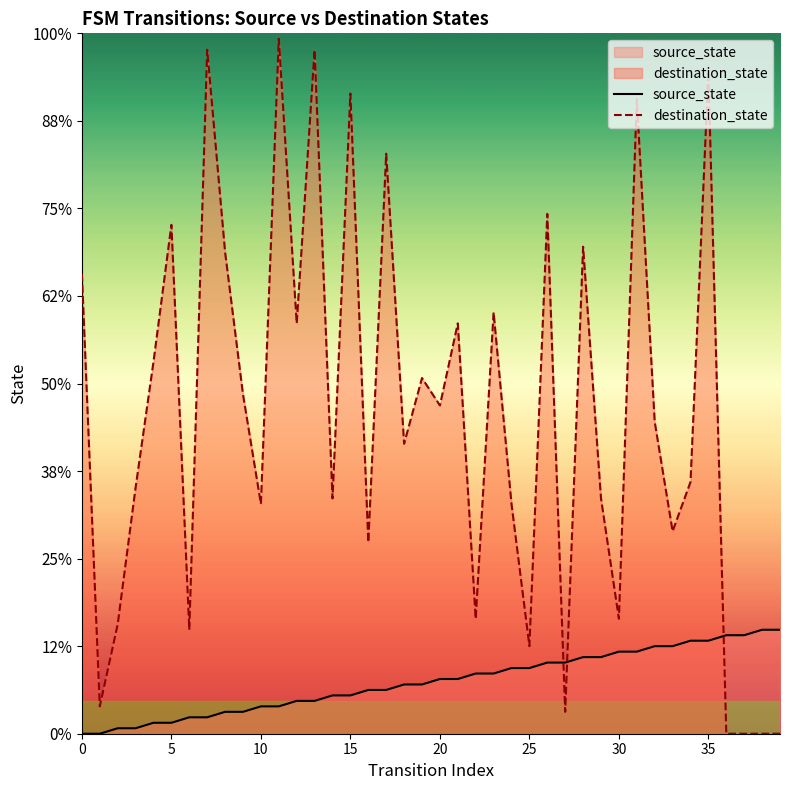

List the series in order of their peak value, highest first.

destination_state, source_state